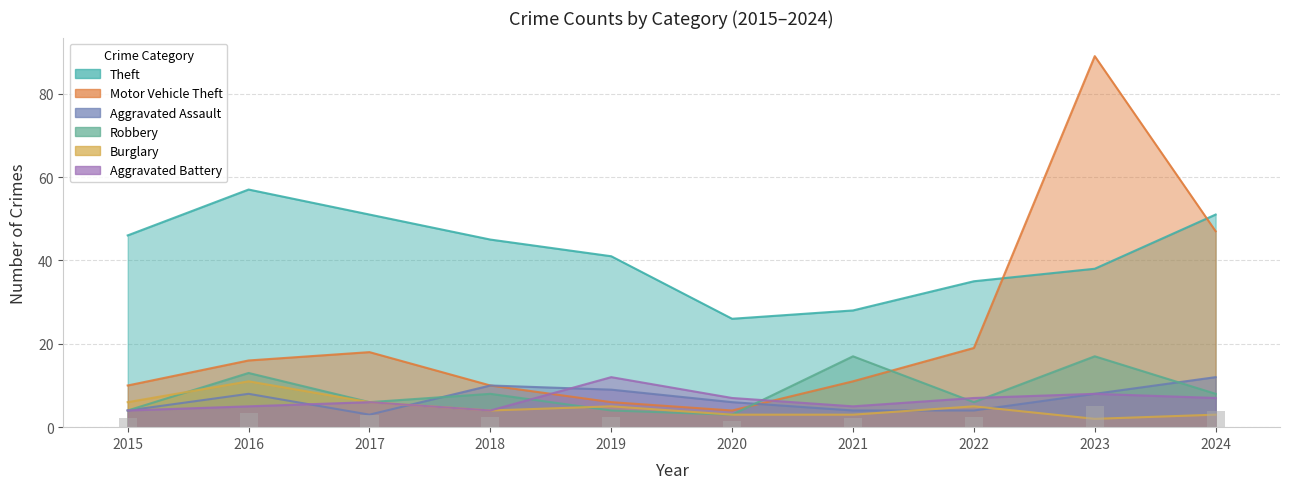

What is the average value of the Aggravated Battery series?

6